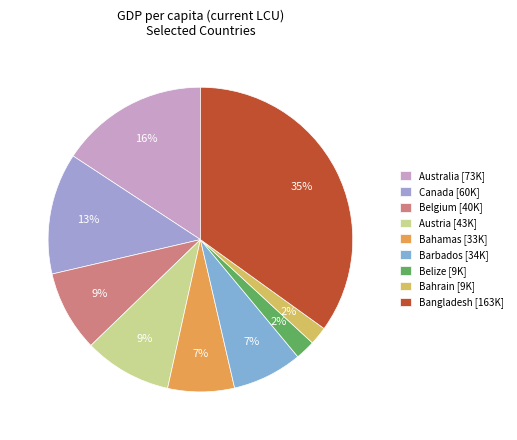

How many segments does this pie chart have?

9